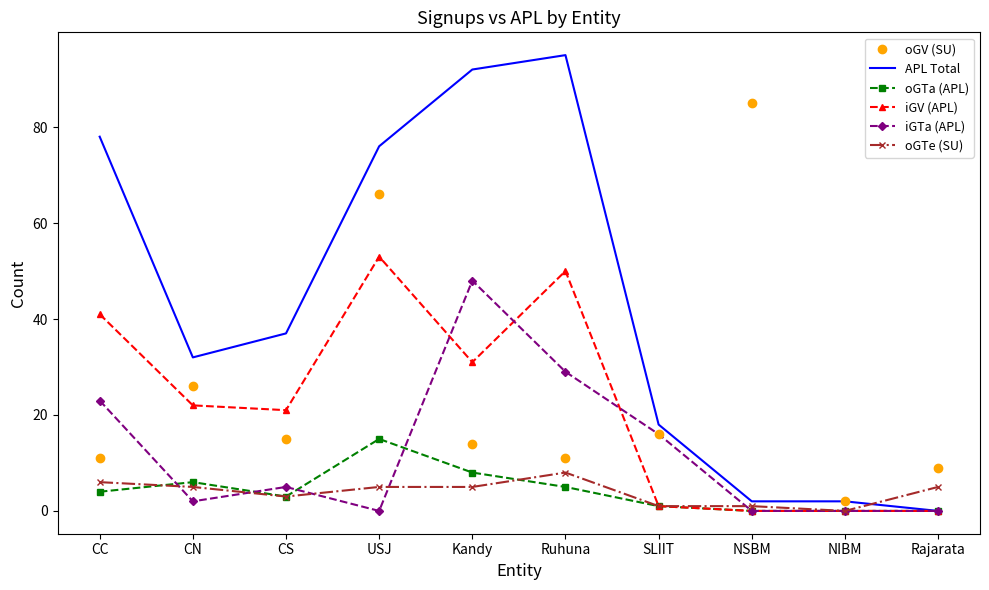

Reading left to right, what are all the values shown in this chart?

oGV (SU): 11	26	15	66	14	11	16	85	2	9
APL Total: 78	32	37	76	92	95	18	2	2	0
oGTa (APL): 4	6	3	15	8	5	1	0	0	0
iGV (APL): 41	22	21	53	31	50	1	0	0	0
iGTa (APL): 23	2	5	0	48	29	16	0	0	0
oGTe (SU): 6	5	3	5	5	8	1	1	0	5